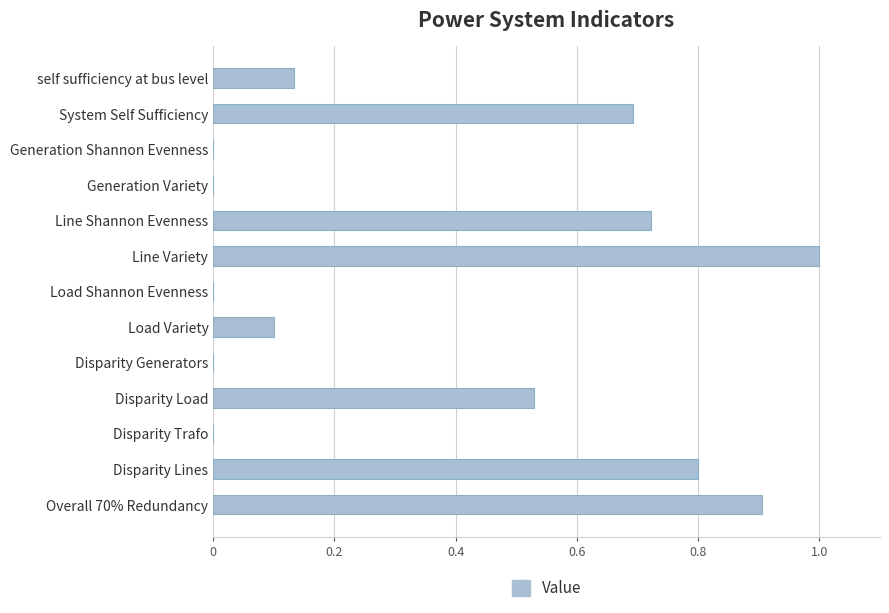

What is the sum of the values at Disparity Generators and Disparity Lines?

0.8